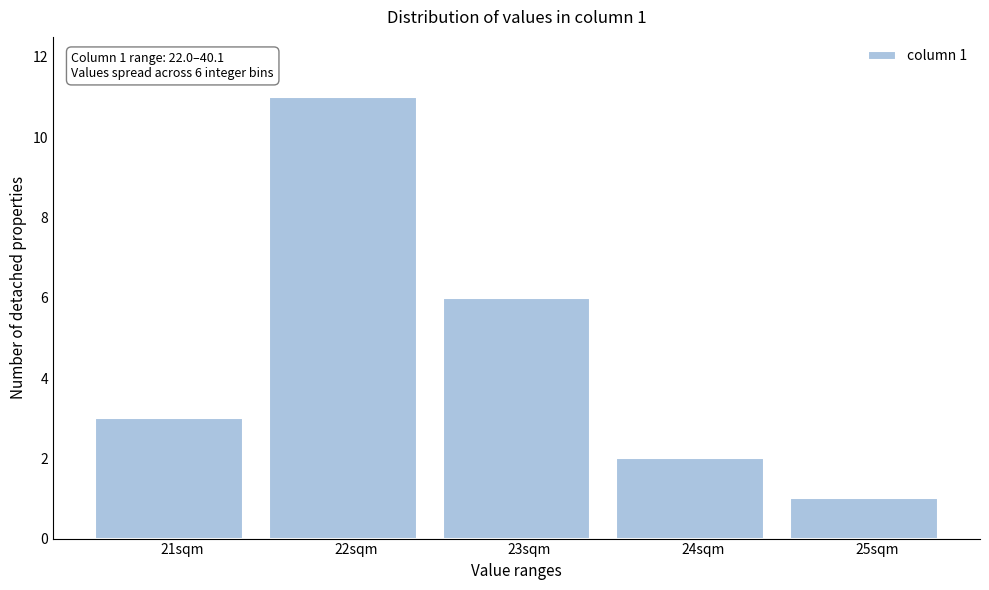

Reading right to left, extract all data points from this chart.

25sqm=1	24sqm=2	23sqm=6	22sqm=11	21sqm=3